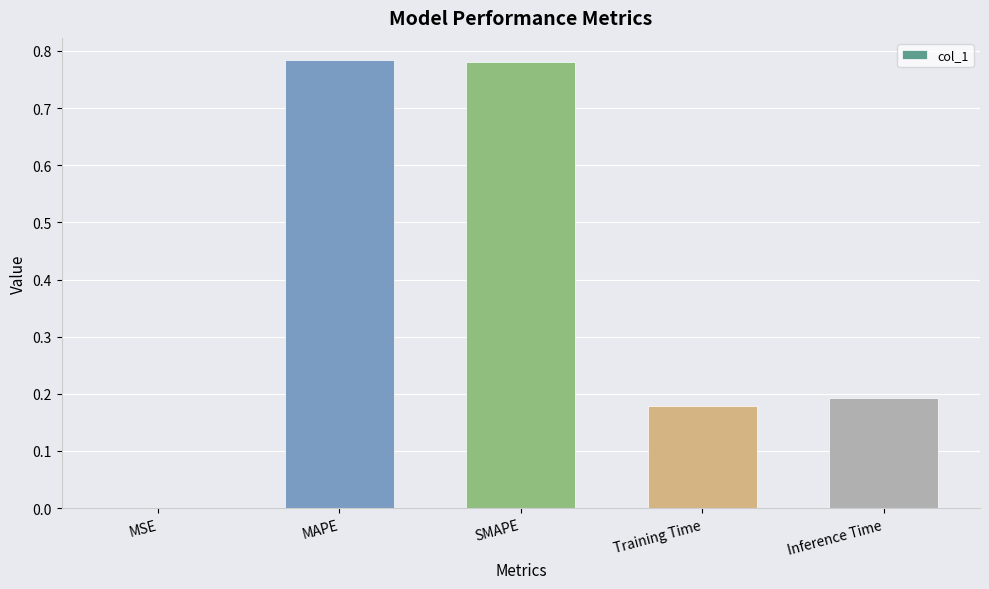

Between Training Time and MSE, which is larger?

Training Time